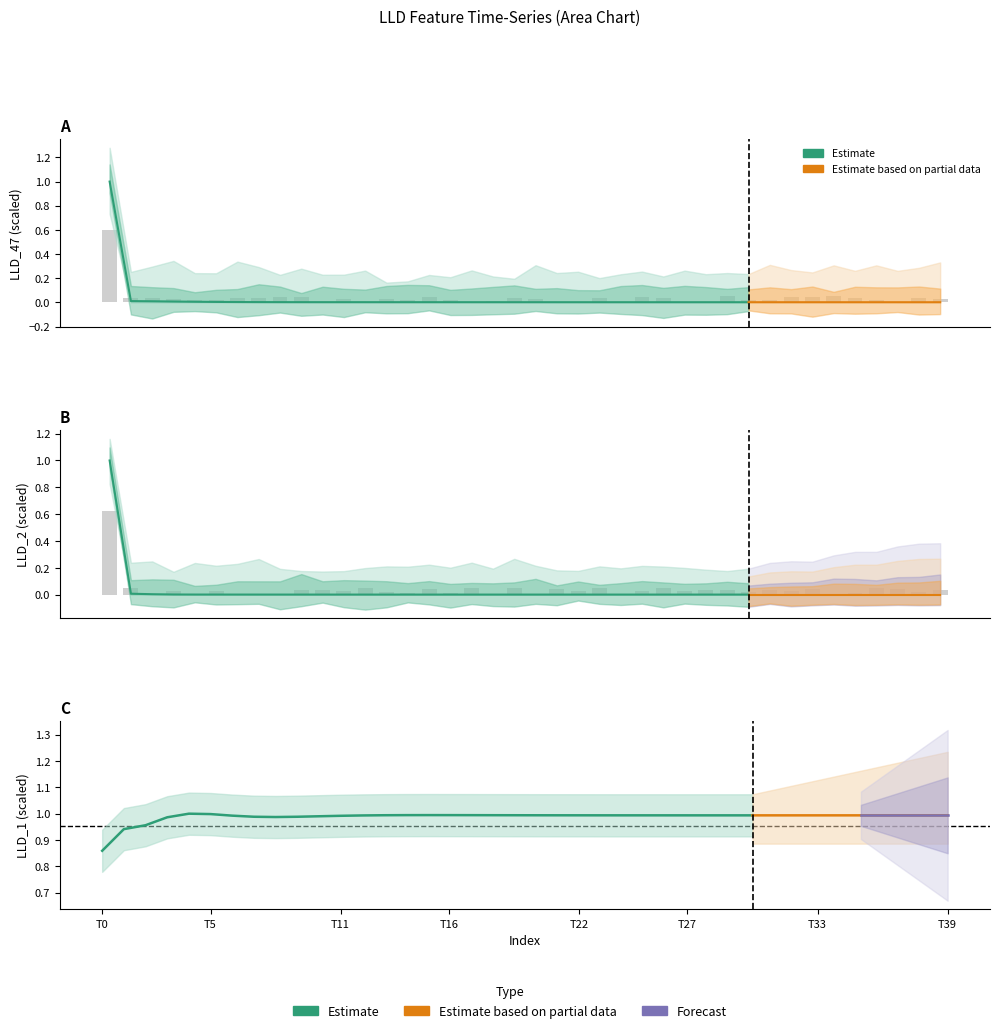

The LLD_3 series shows 0.2 at 2. True or false?

False